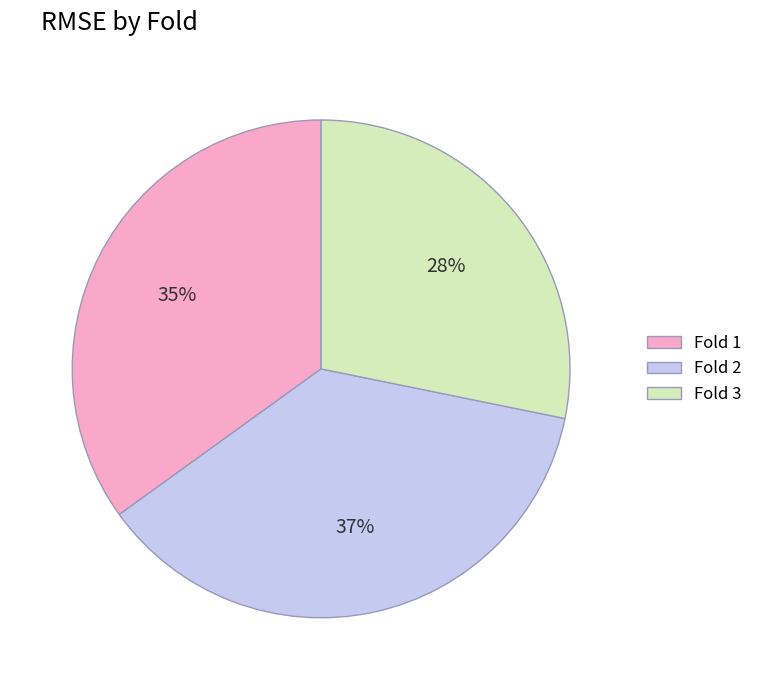

Is there a majority slice in this chart?

No